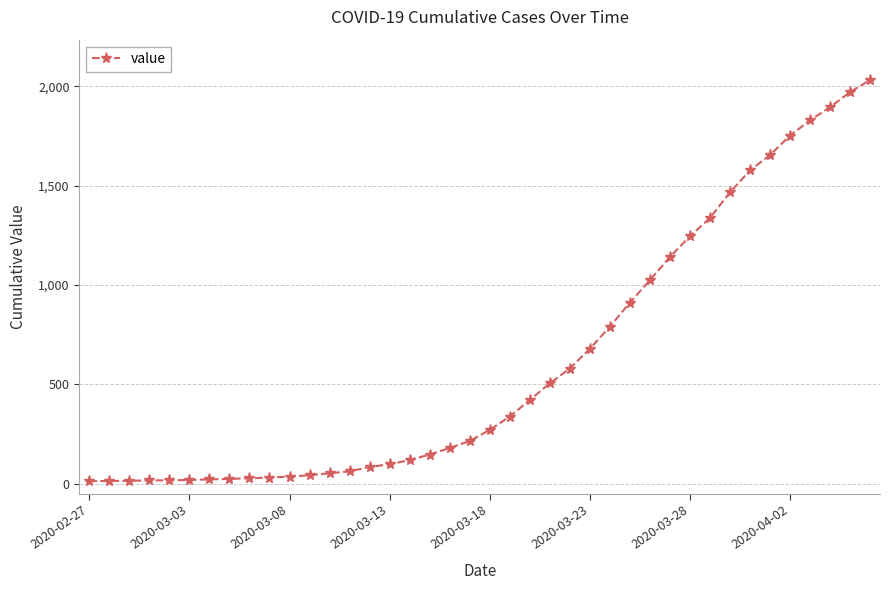

What is the average value?

616